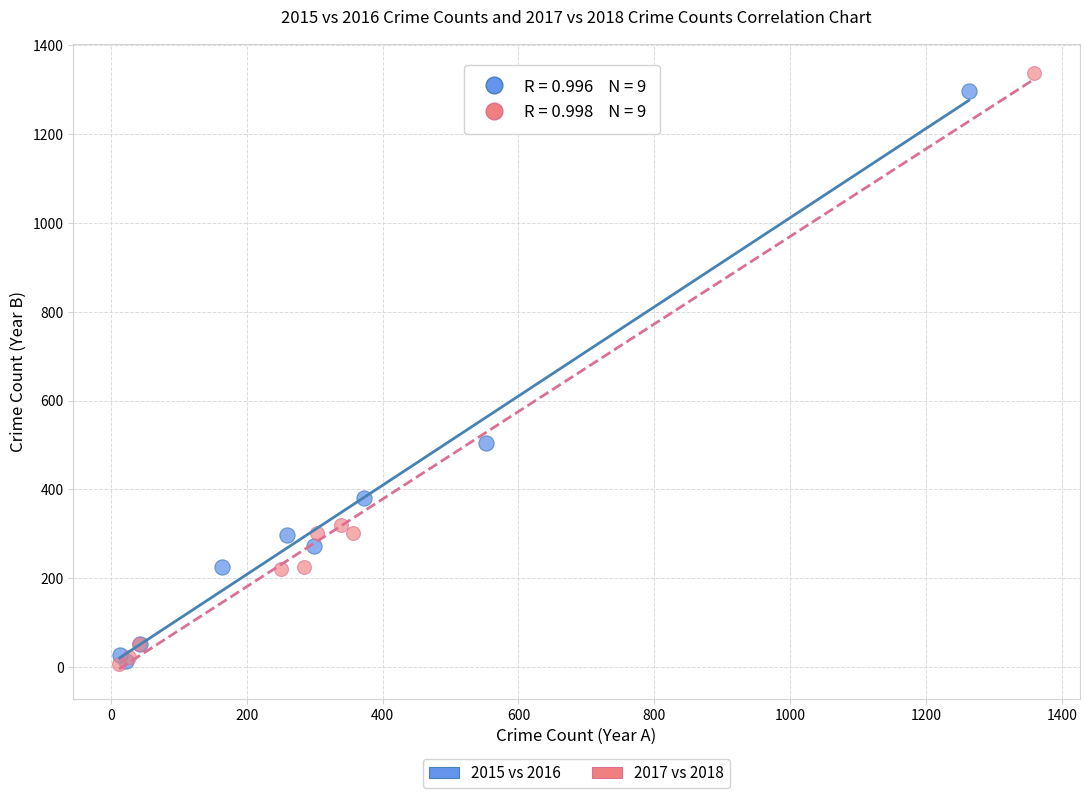

Which series has the largest Y range (max minus min)?

2017 vs 2018